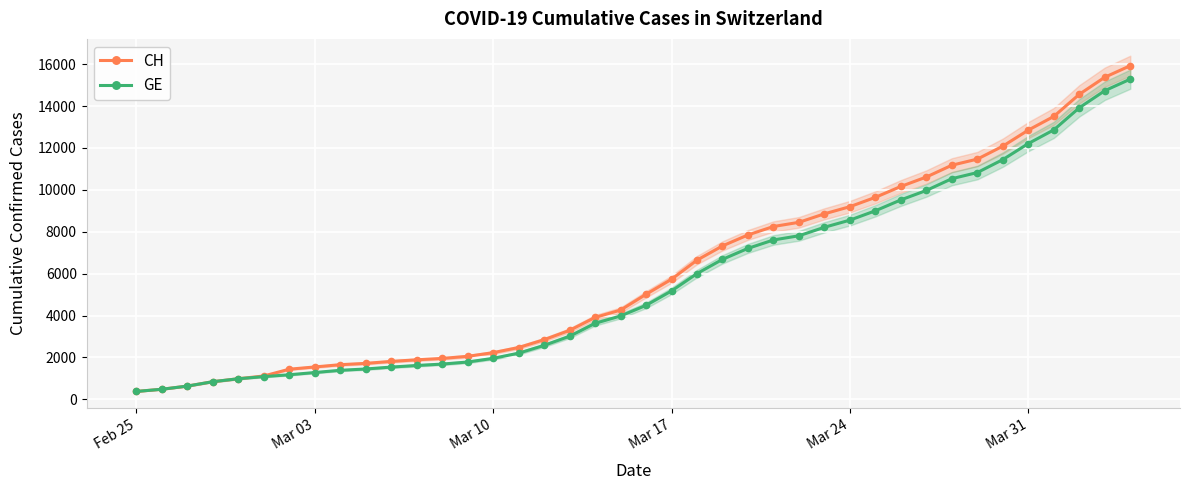

Which series changed the most between Mar 03 and Mar 17?

CH